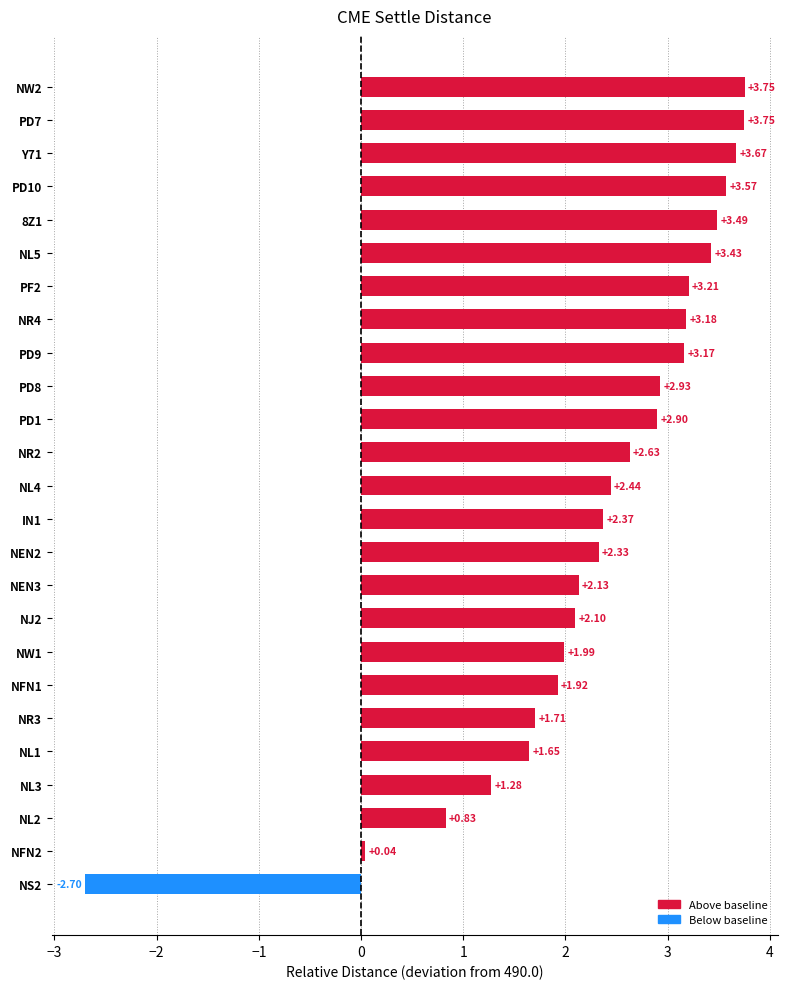

What is the sum of all values?

57.8